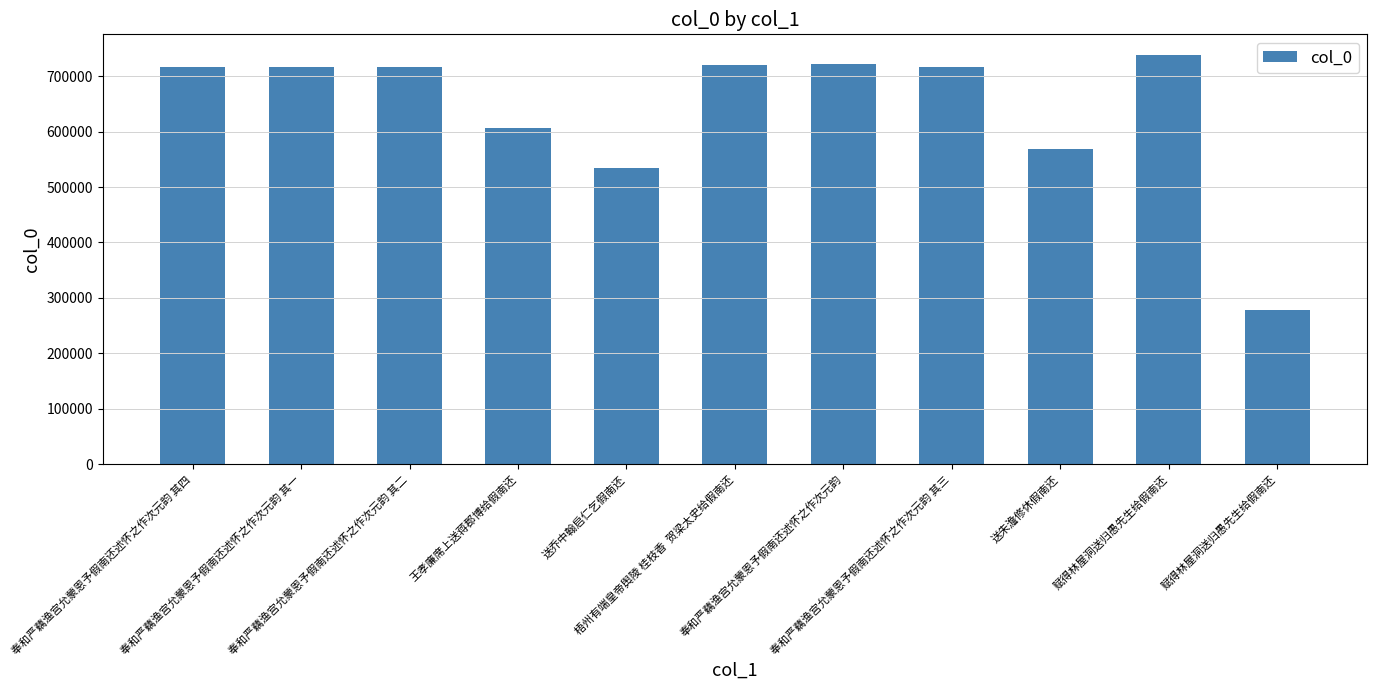

What is the ratio of the value at 王孝廉席上送蒋郡博给假南还 to the value at 梧州有端皇帝舆陵 桂枝香  贺梁太史给假南还?

0.8